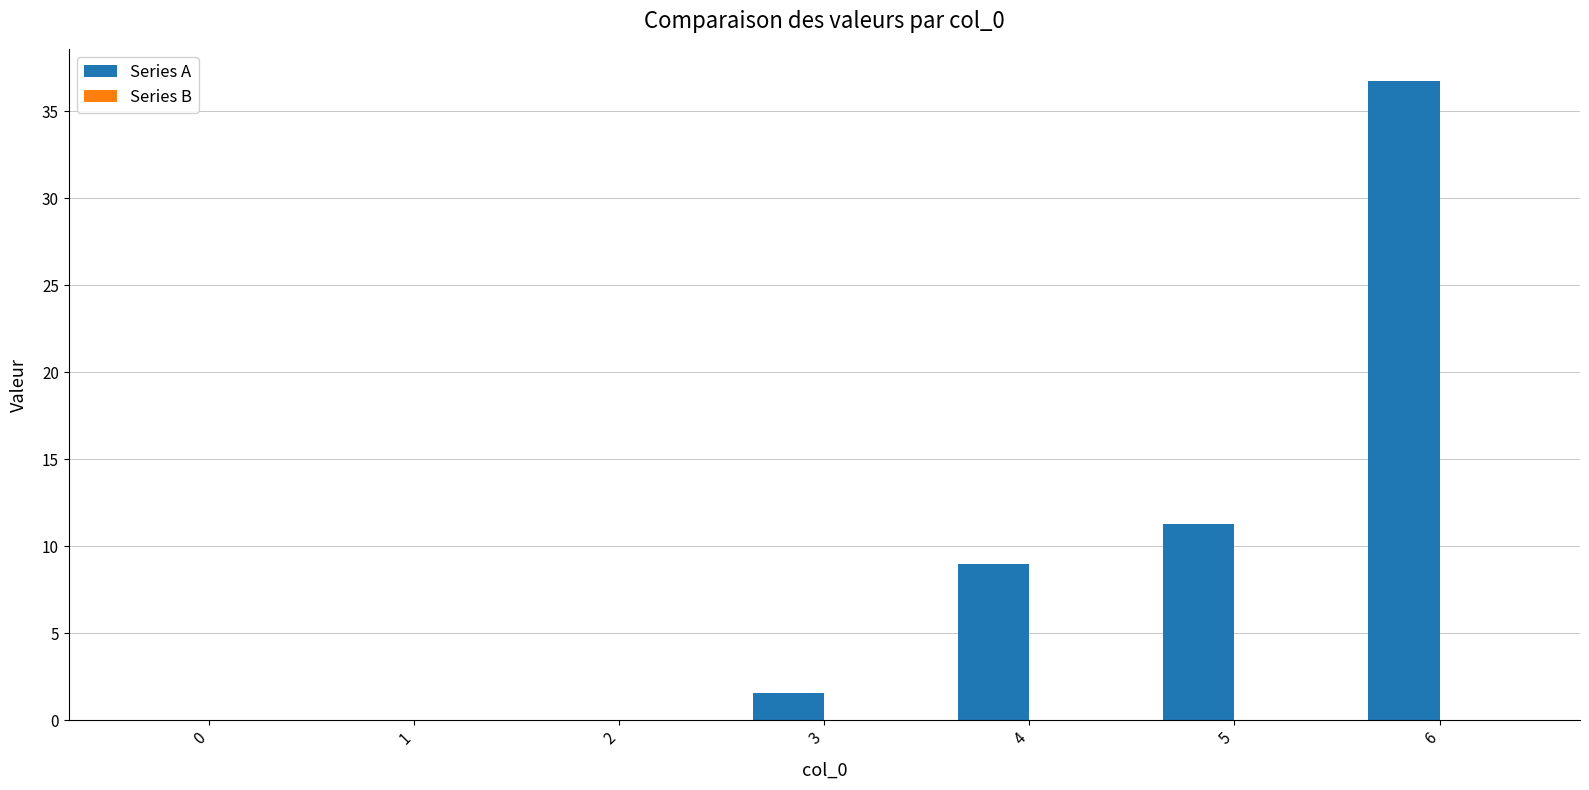

At which label does the data first exceed 1?

3